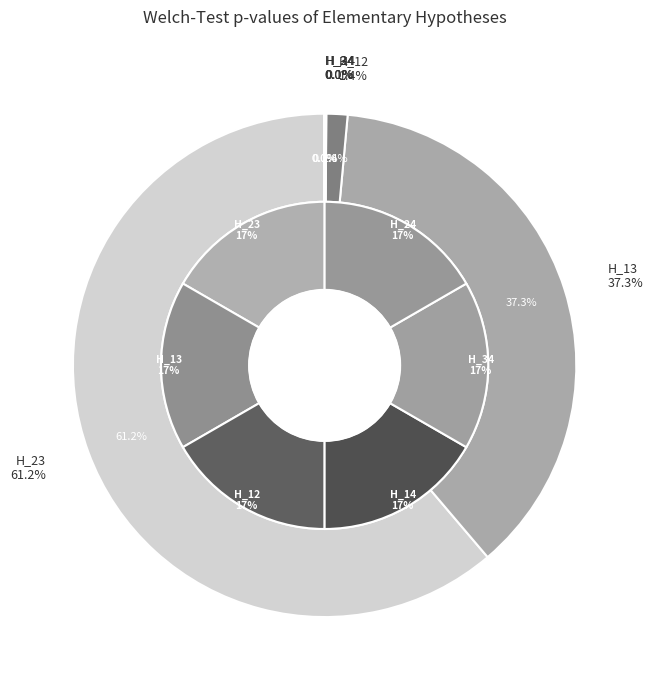

To the nearest percent, what portion does H_13 represent?

37%